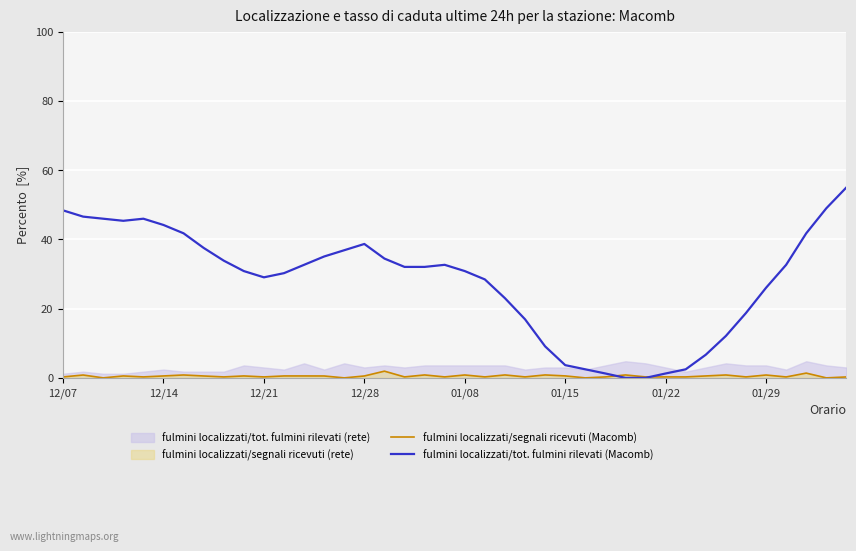

Reading left to right, extract all data points from this chart.

fulmini localizzati/segnali ricevuti (Macomb): 0.3	0.8	0.0	0.6	0.3	0.6	0.8	0.6	0.3	0.6	0.3	0.6	0.6	0.6	0.0	0.6	1.9	0.3	0.8	0.3	0.8	0.3	0.8	0.3	0.8	0.6	0.0	0.3	0.8	0.3	0.3	0.3	0.6	0.8	0.3	0.8	0.3	1.4	0.0	0.3
fulmini localizzati/tot. fulmini rilevati (Macomb): 48.4	46.6	46.0	45.4	46.0	44.2	41.8	37.5	33.9	30.8	29.0	30.2	32.7	35.1	36.9	38.7	34.5	32.0	32.0	32.7	30.8	28.4	23.0	16.9	9.1	3.7	2.5	1.3	0.0	0.0	1.3	2.5	6.7	12.1	18.7	26.0	32.7	41.8	49.0	55.0